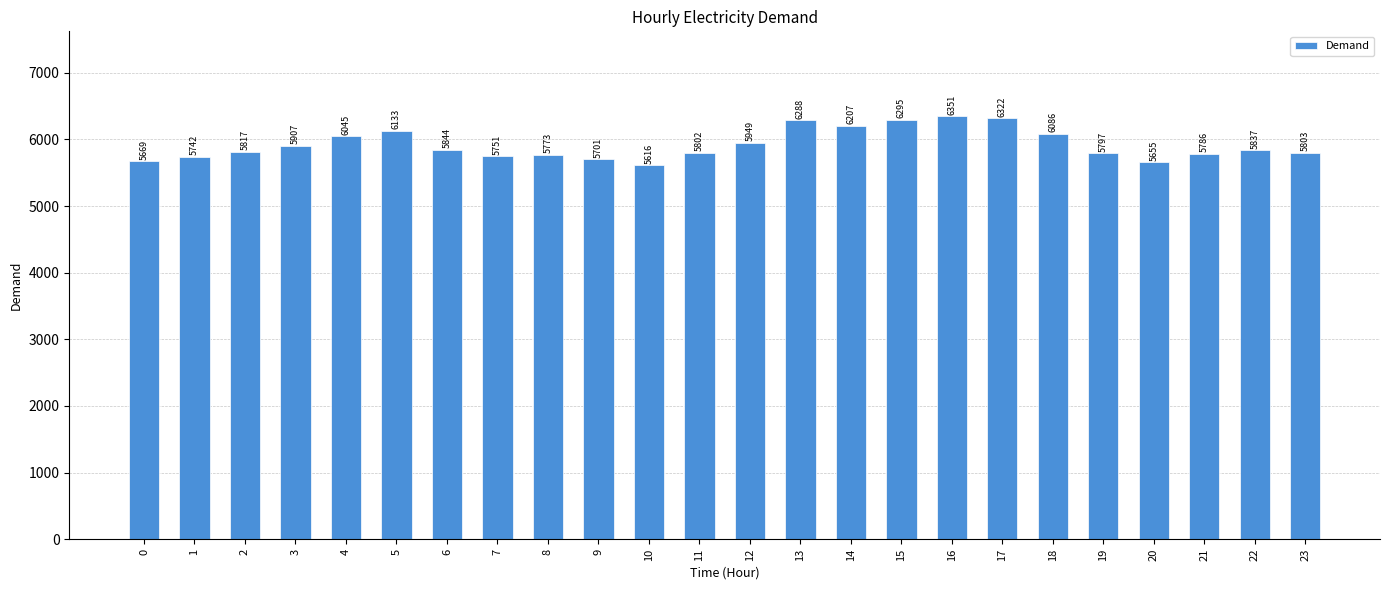

Reading right to left, what are all the values shown in this chart?

5803	5837	5786	5655	5797	6086	6322	6351	6295	6207	6288	5949	5802	5616	5701	5773	5751	5844	6133	6045	5907	5817	5742	5669